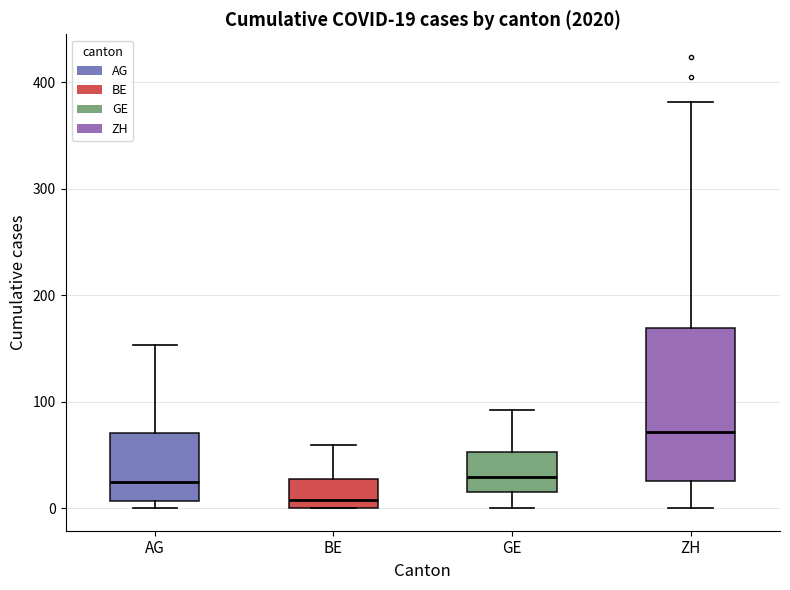

Which box is the tallest, from its lower edge to its upper edge?

ZH